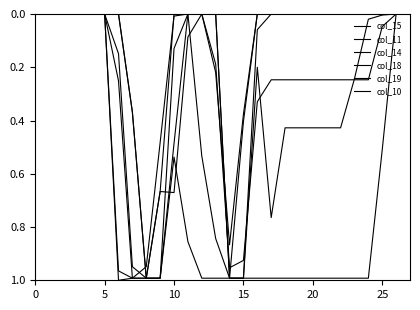

At how many categories does at least one series exceed 0?

20